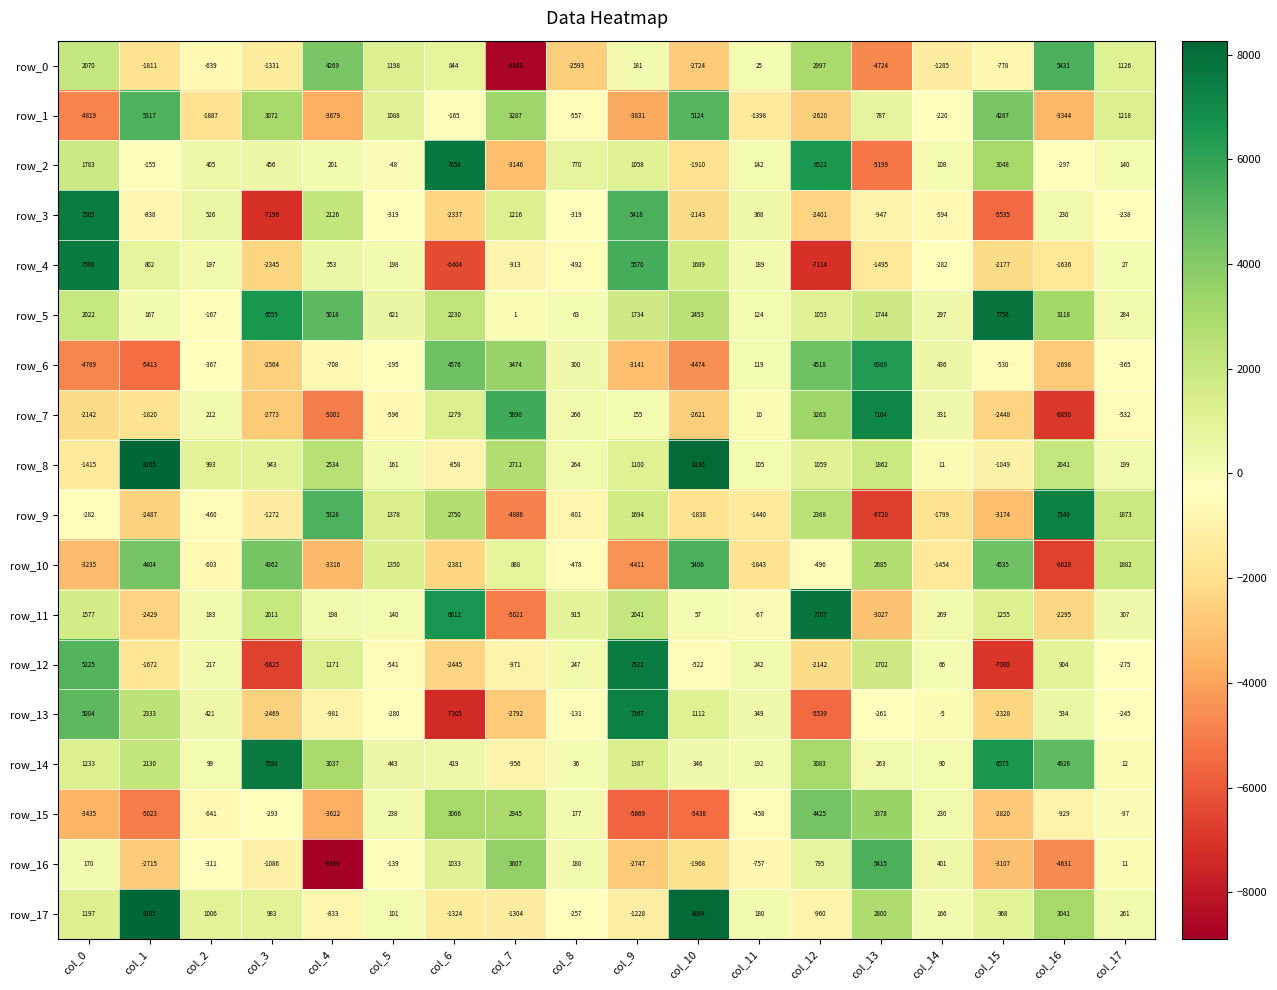

What is the highest value of the row_0 series?

5431